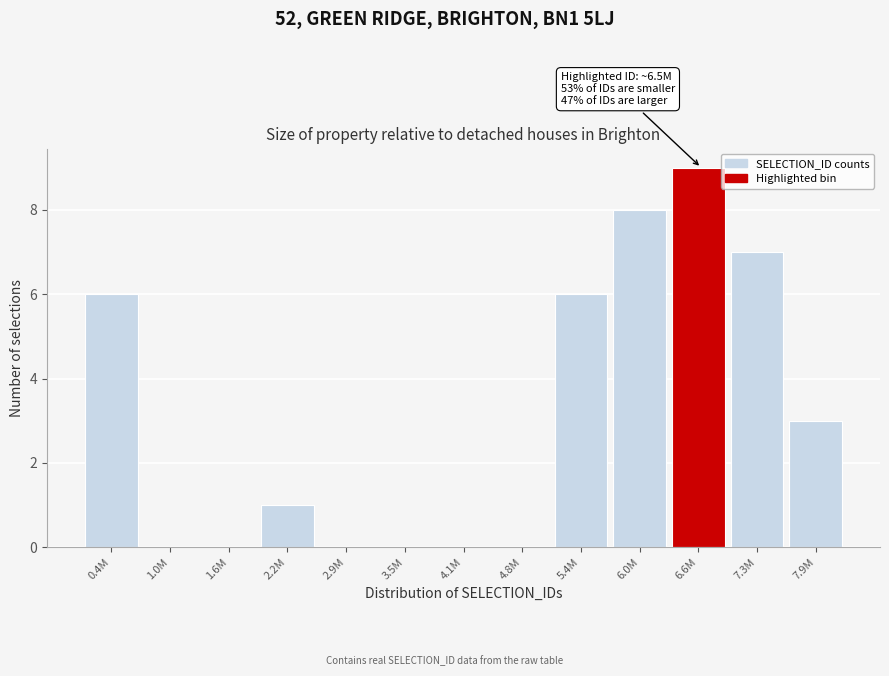

Reading left to right, extract all data points from this chart.

0.4M=6	1.0M=0	1.6M=0	2.2M=1	2.9M=0	3.5M=0	4.1M=0	4.8M=0	5.4M=6	6.0M=8	6.6M=9	7.3M=7	7.9M=3